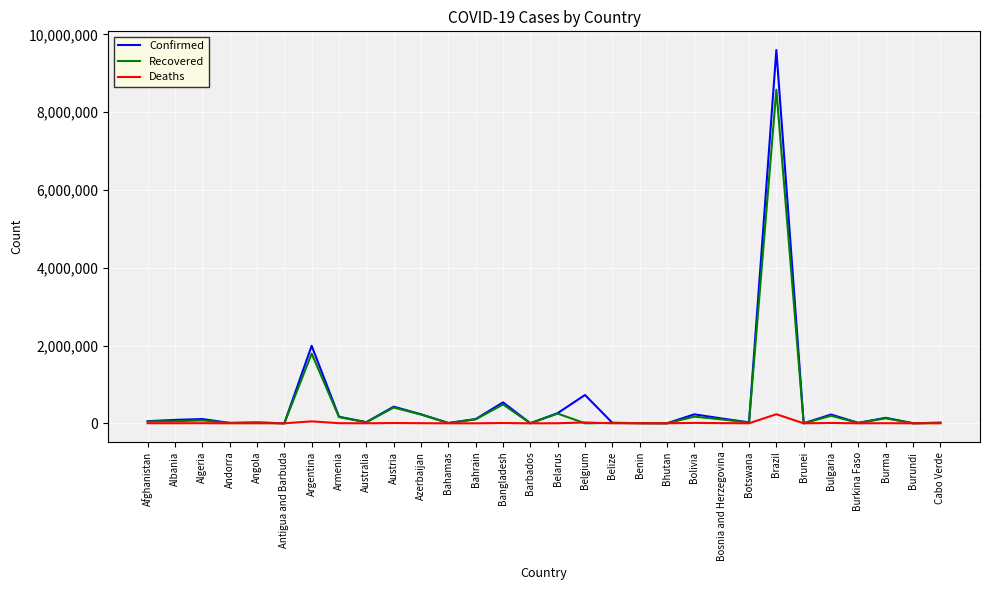

At which label is Recovered closest to 4288603?

Argentina